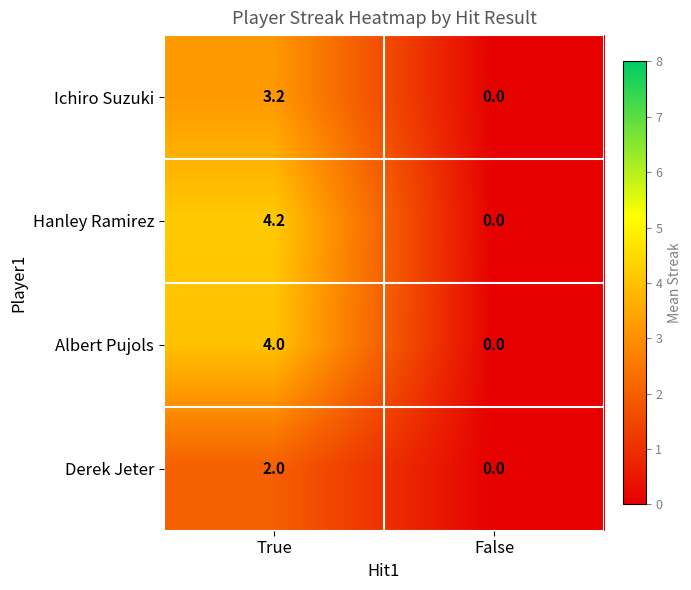

Rank the categories by Hanley Ramirez value from lowest to highest.

False, True